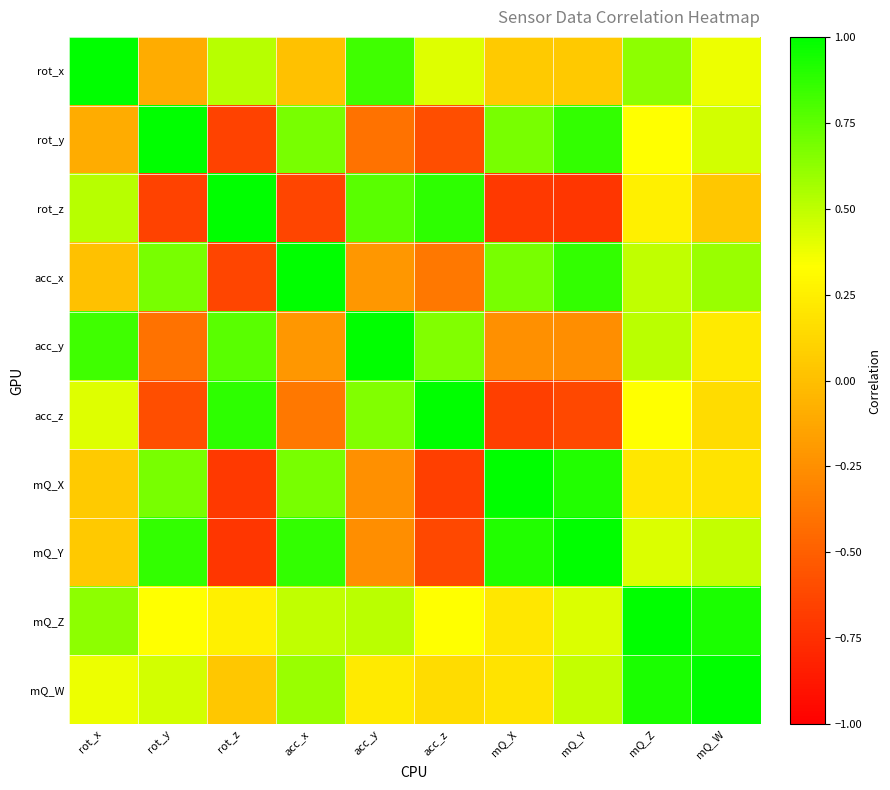

At how many categories does at least one series exceed 0?

10